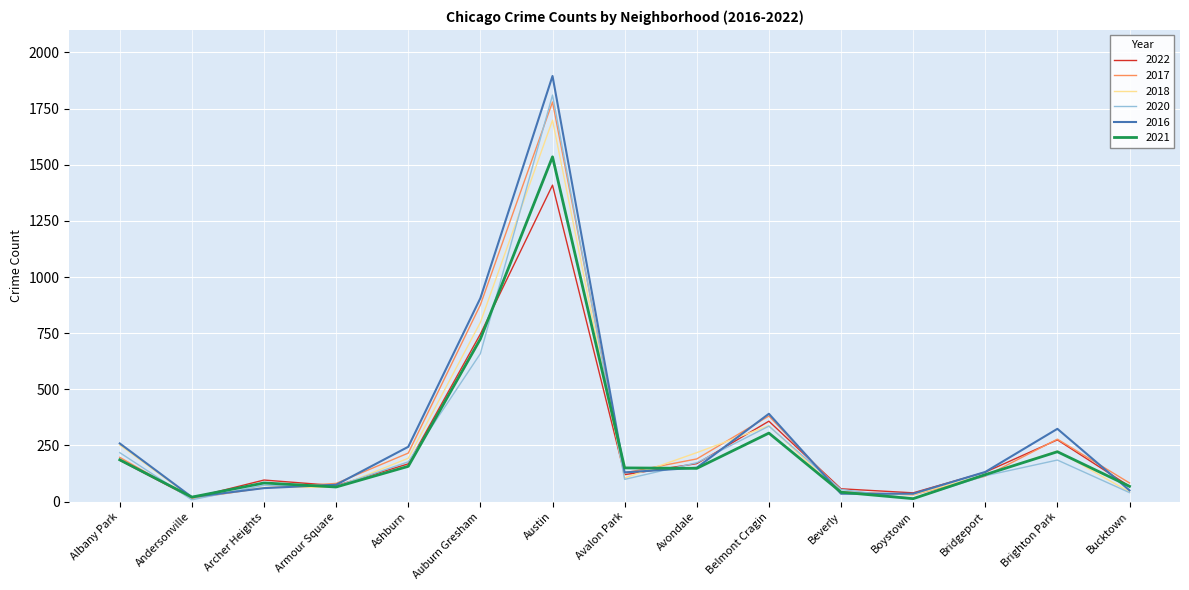

At which category does 2017 reach its first local peak?

Austin